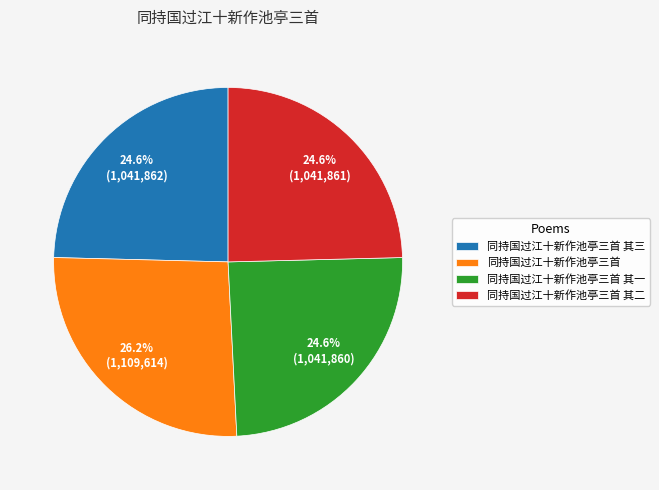

What percentage is NOT represented by 同持国过江十新作池亭三首 其二?

75.4%